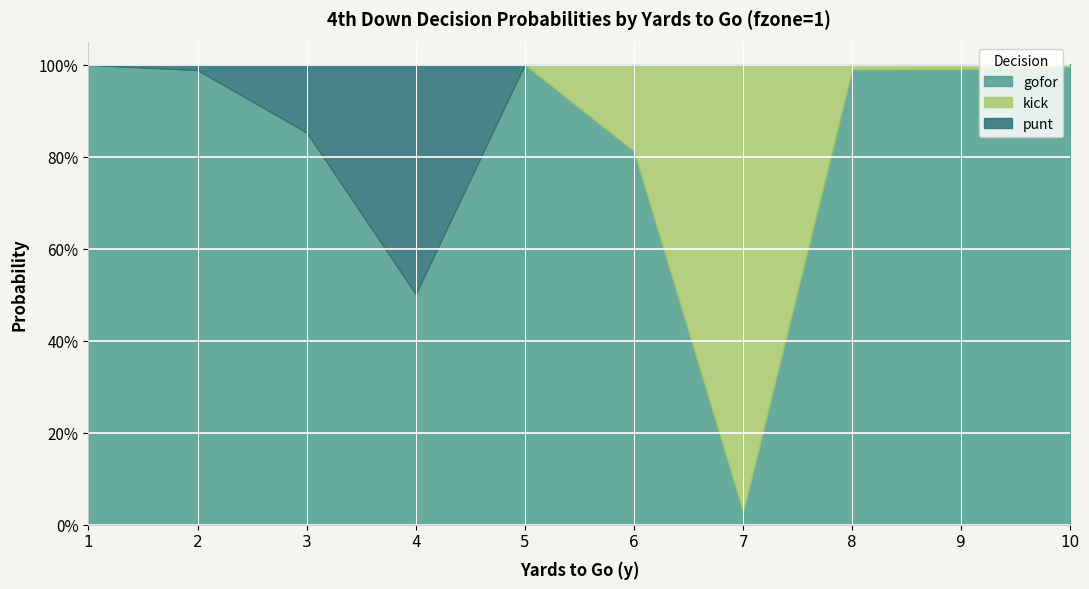

What are all the series names shown in the legend?

gofor, kick, punt